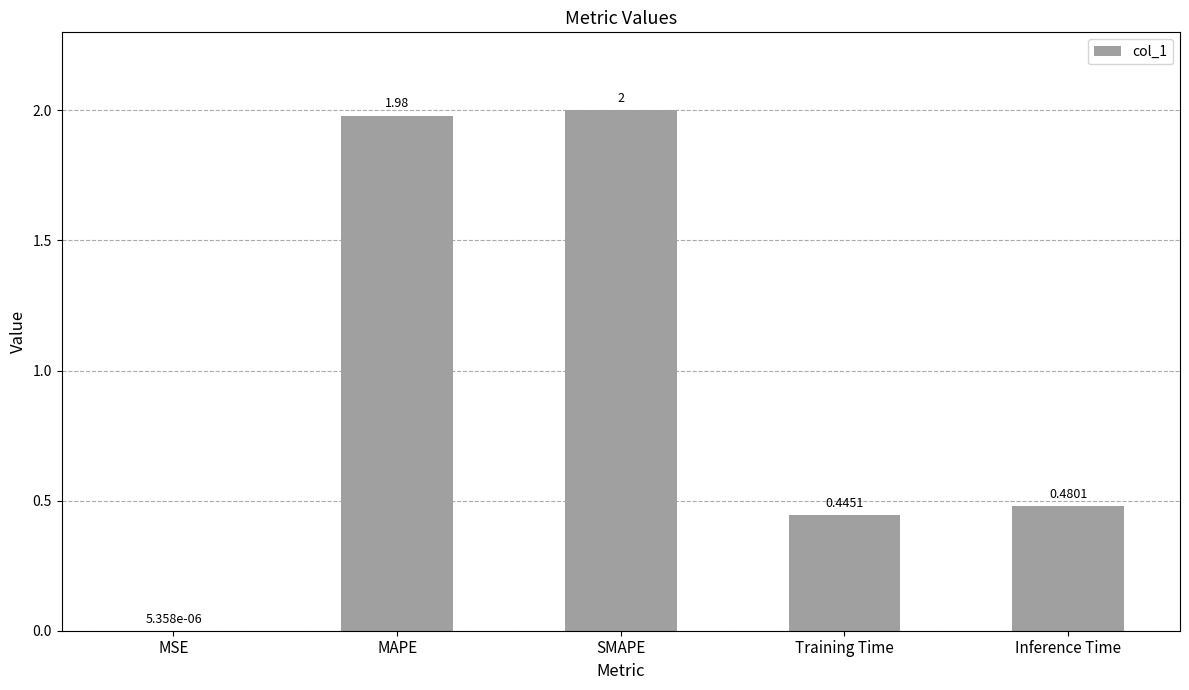

Are the bars horizontal?

No